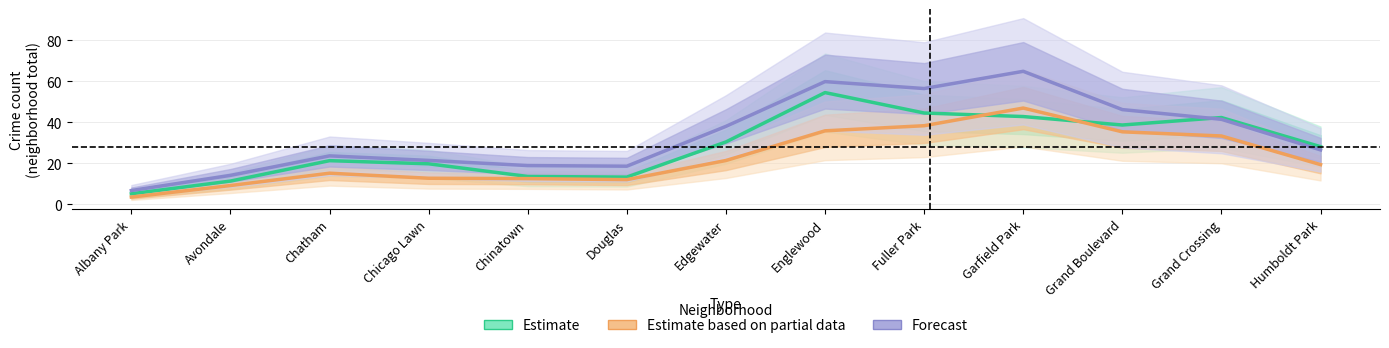

Where does the Forecast series first go above 26?

Edgewater